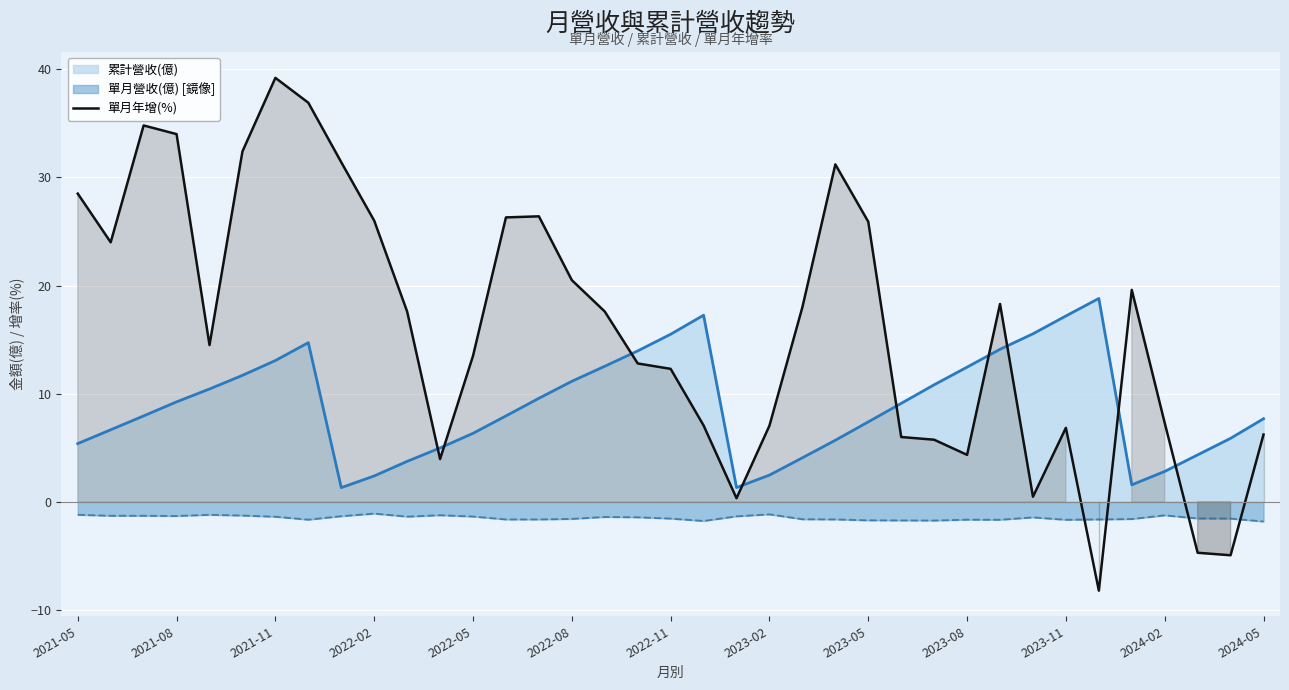

How many intersections are there between 單月營收(億) [鏡像] and 單月年增(%)?

4